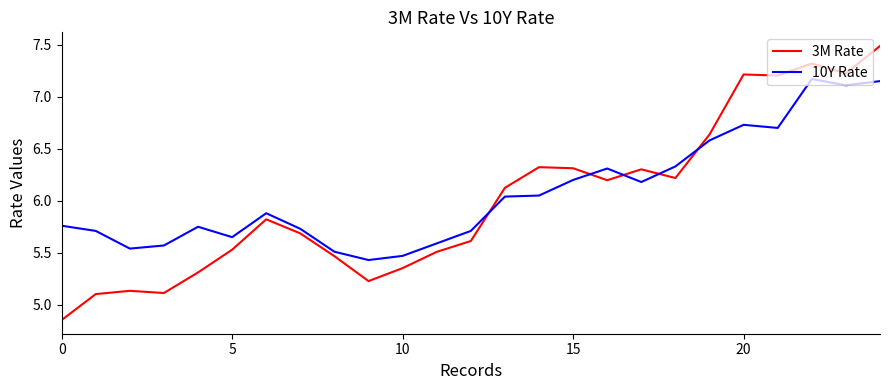

How many lines are shown in the chart?

2